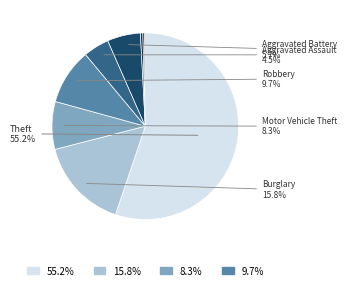

Count the number of slices in the pie.

9